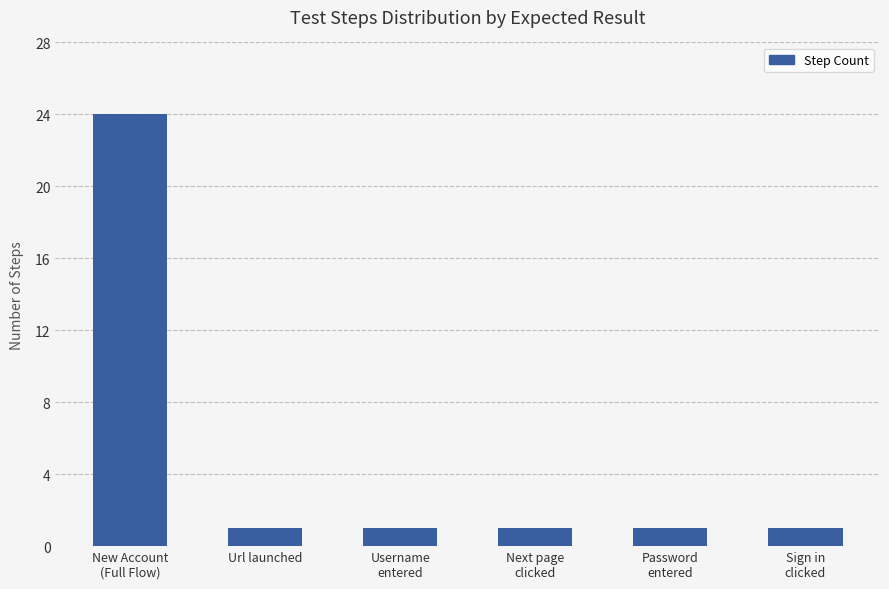

How many series are shown in this chart?

1